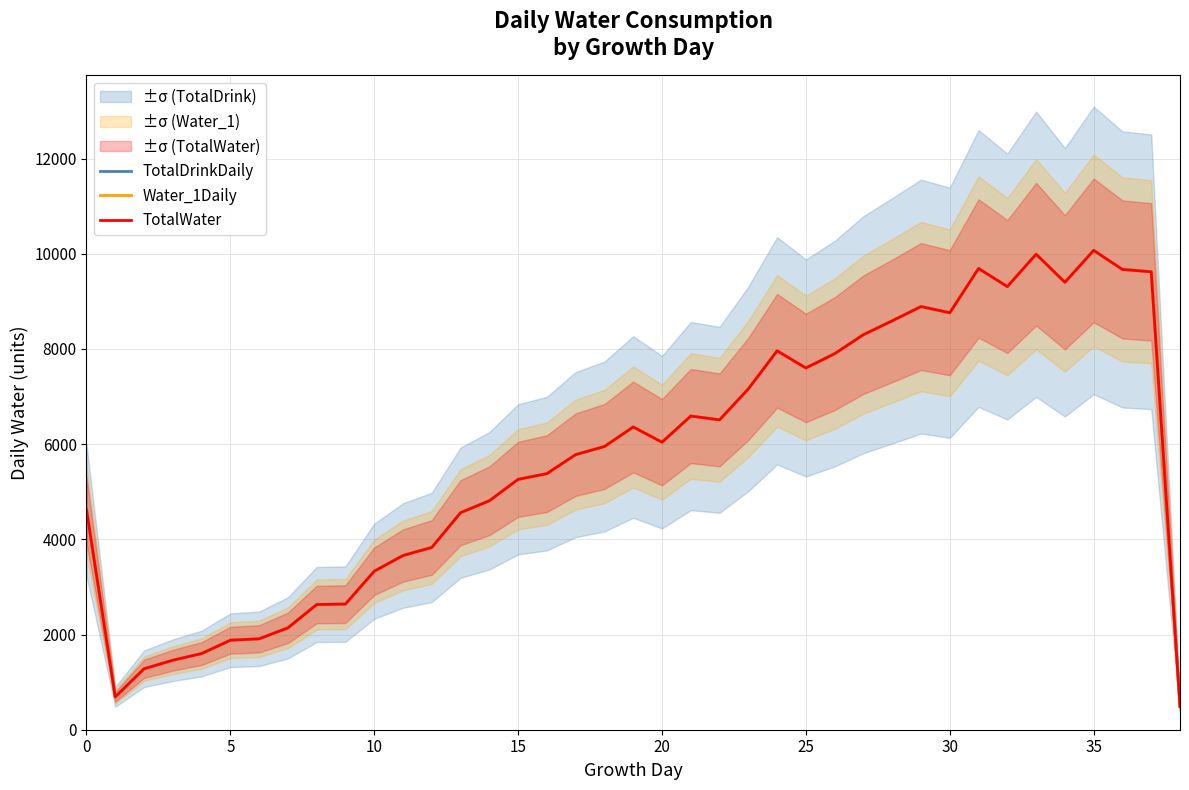

Reading right to left, list all the values displayed in this chart.

TotalDrinkDaily: 490	9620	9670	10070	9400	9990	9310	9690	8760	8890	8590	8300	7900	7600	7960	7160	6510	6590	6040	6360	5950	5780	5380	5260	4810	4560	3830	3660	3330	2640	2630	2140	1910	1880	1600	1460	1280	690	4620
Water_1Daily: 490	9620	9670	10070	9400	9990	9310	9690	8760	8890	8590	8300	7900	7600	7960	7160	6510	6590	6040	6360	5950	5780	5380	5260	4810	4560	3830	3660	3330	2640	2630	2140	1910	1880	1600	1460	1280	690	4620
TotalWater: 490	9620	9670	10070	9400	9990	9310	9690	8760	8890	8590	8300	7900	7600	7960	7160	6510	6590	6040	6360	5950	5780	5380	5260	4810	4560	3830	3660	3330	2640	2630	2140	1910	1880	1600	1460	1280	690	4620